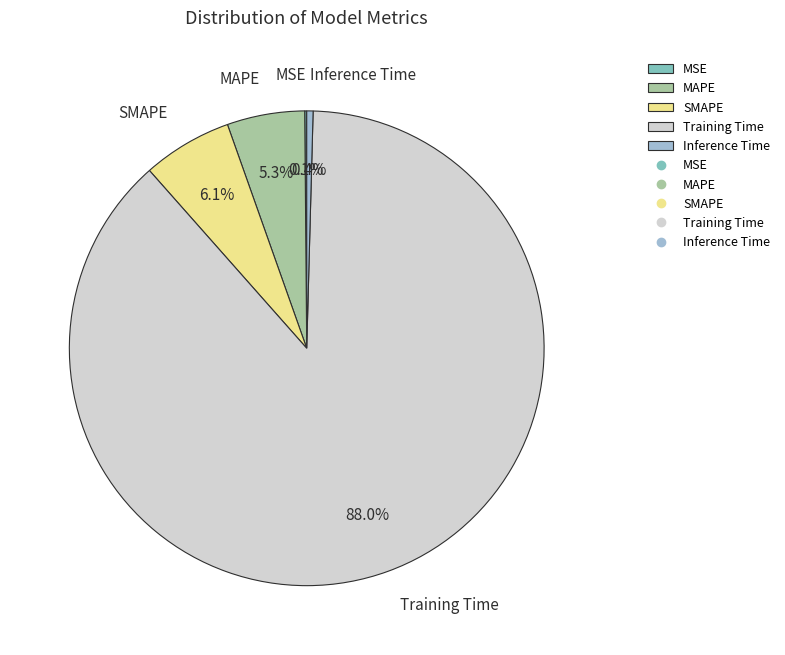

What percentage is NOT represented by SMAPE?

93.9%